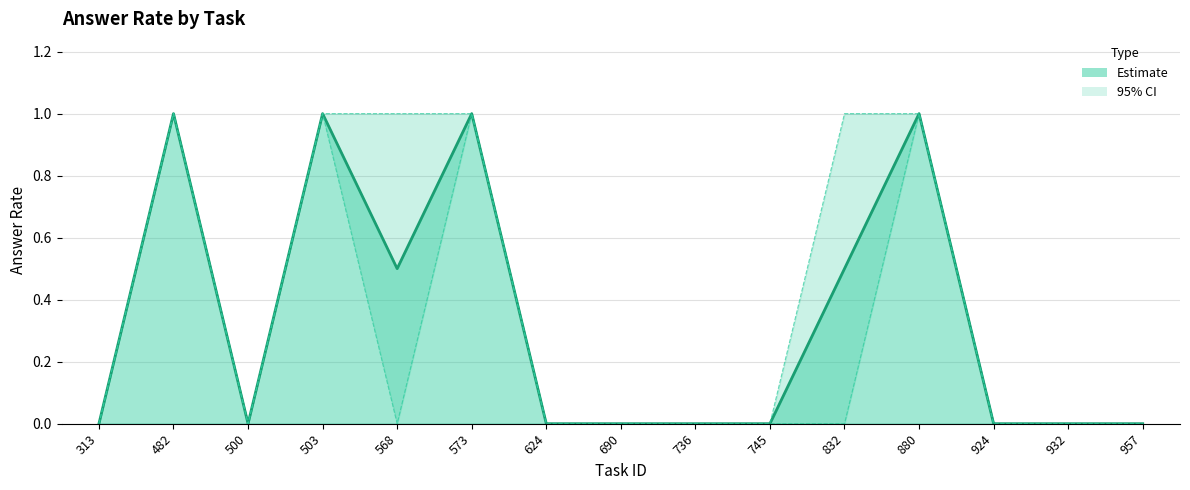

At which label is the value closest to 0?

313